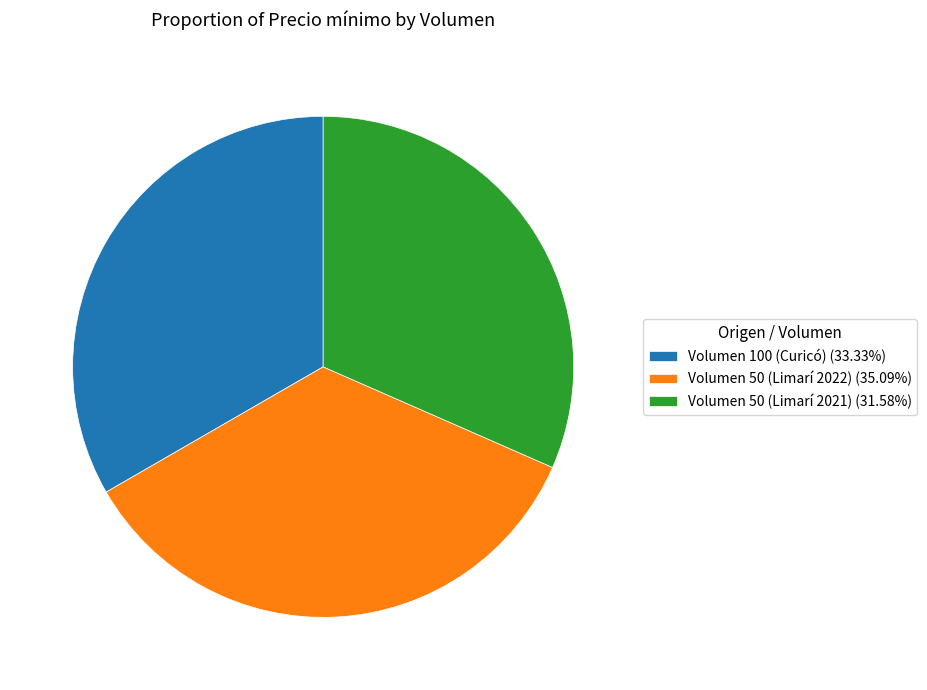

Approximately how many times larger is the value at Volumen 50 (Limarí 2021) (31.58%) compared to Volumen 100 (Curicó) (33.33%)?

0.9